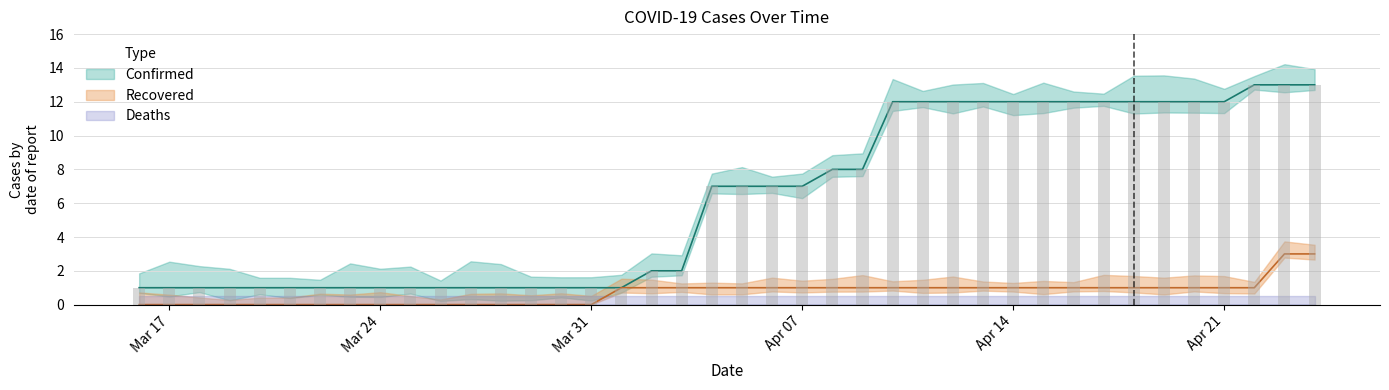

What is the difference between the second highest and minimum values in the Recovered series?

3